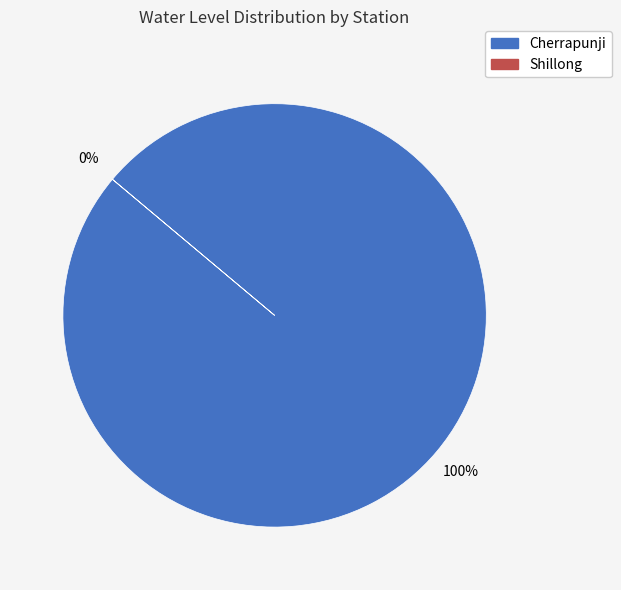

To the nearest percent, what is the average slice percentage?

50%